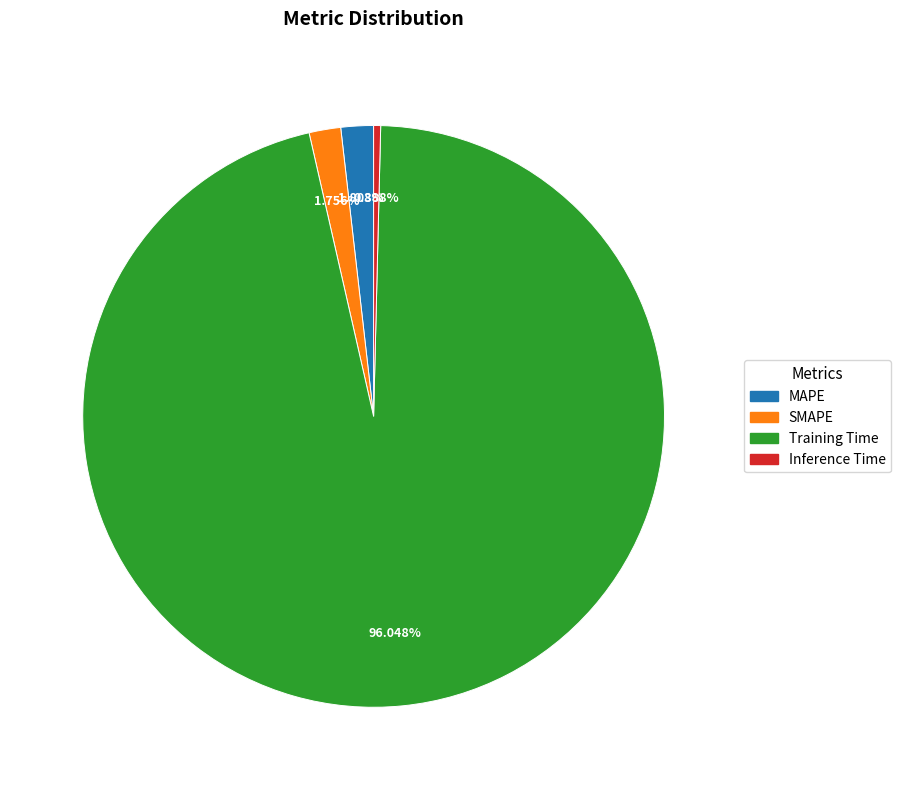

How many slices are in this pie chart?

4